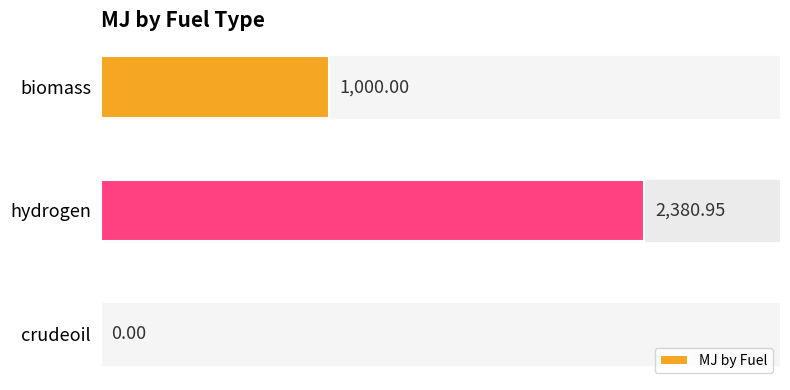

What is the ratio of the value at biomass to the value at hydrogen?

0.4